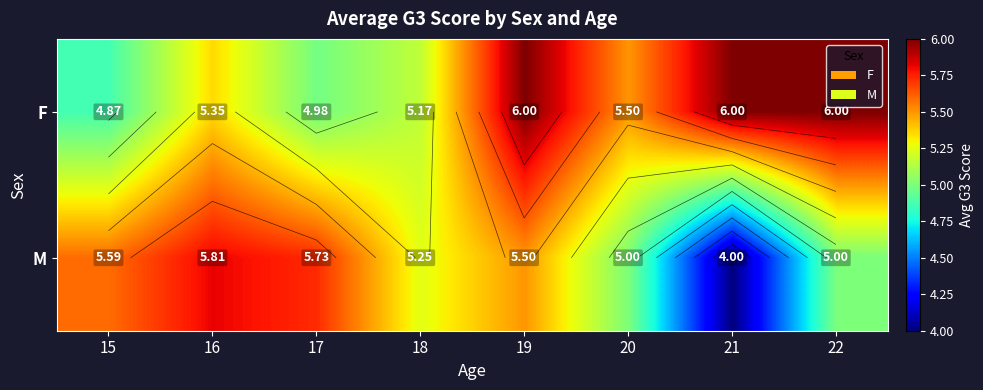

Rank the series by their average value, from highest to lowest.

F, M